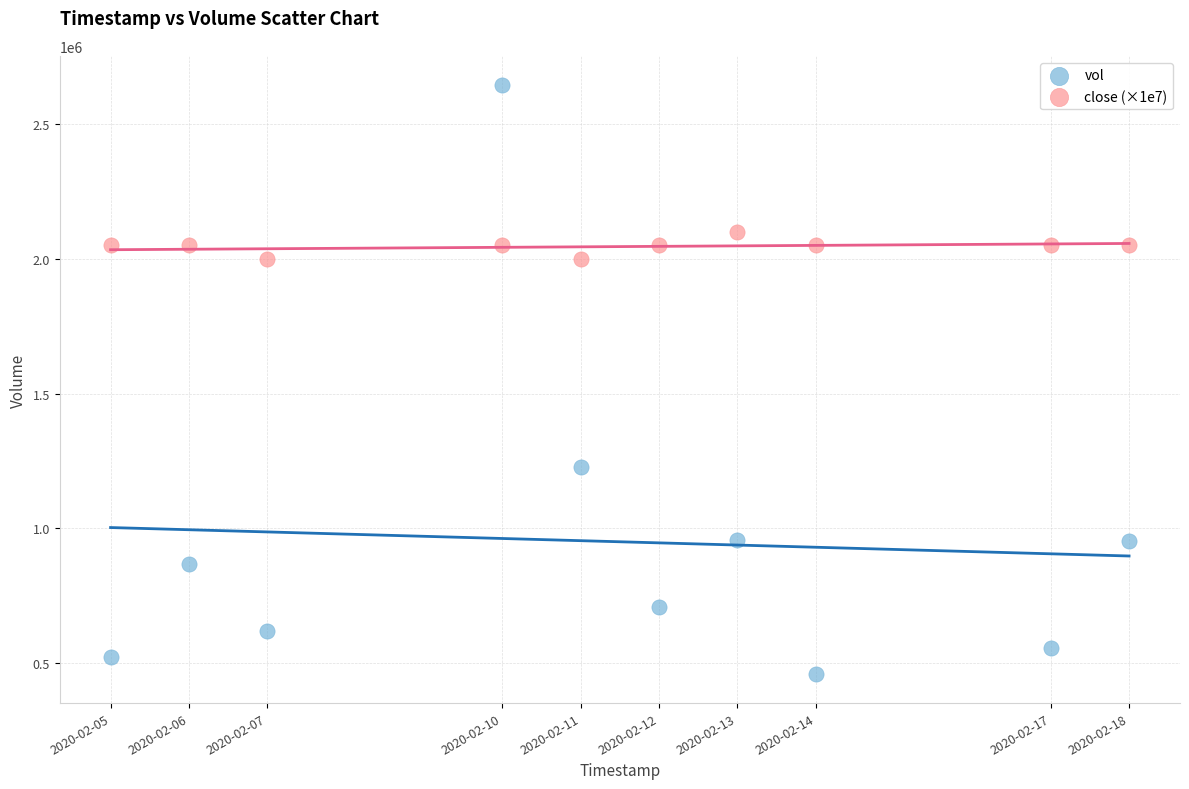

Which series has the largest Y range (max minus min)?

vol